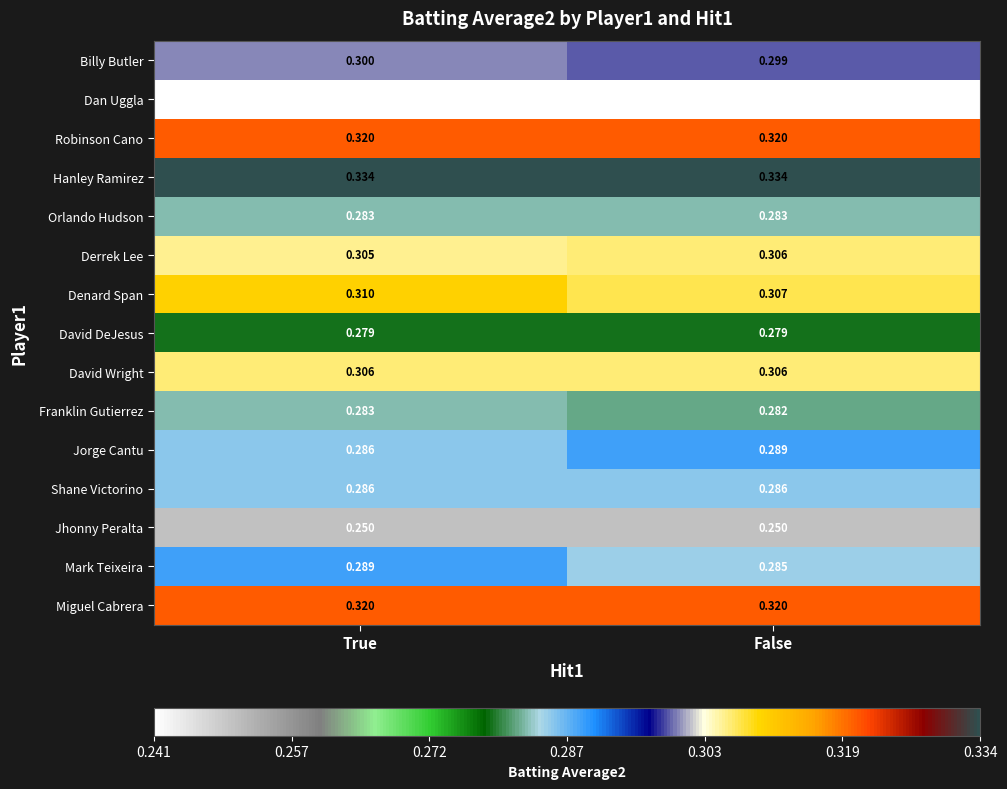

Between True and False, which series saw the biggest shift?

Mark Teixeira